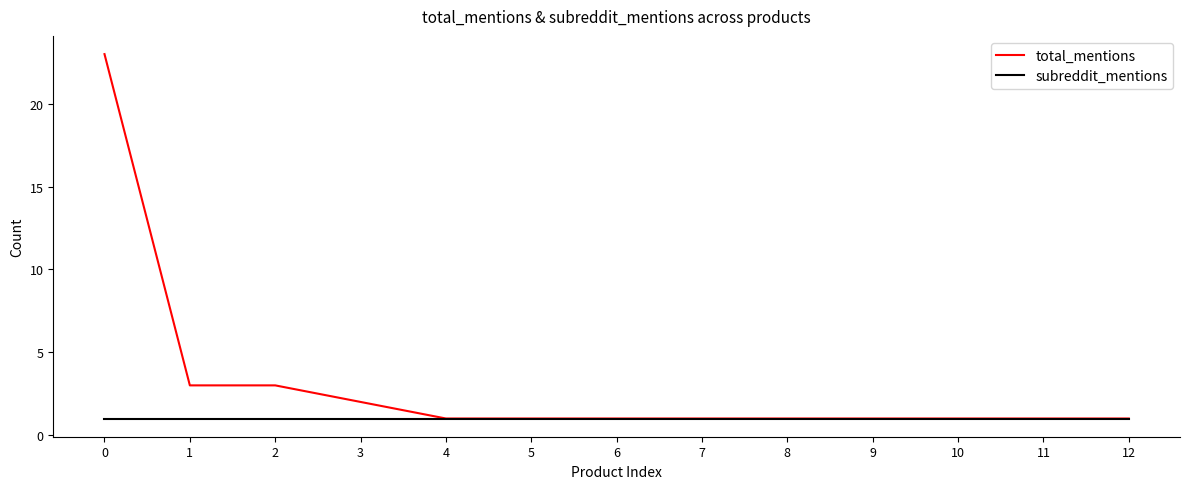

True or false: subreddit_mentions has a value of 0 at 6.

False